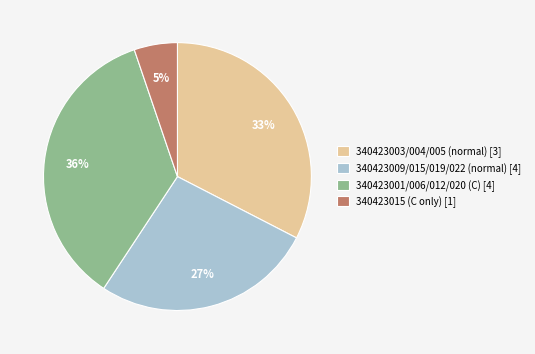

To the nearest percent, what is the combined percentage of 340423015 (C only) [1] and 340423003/004/005 (normal) [3]?

38%